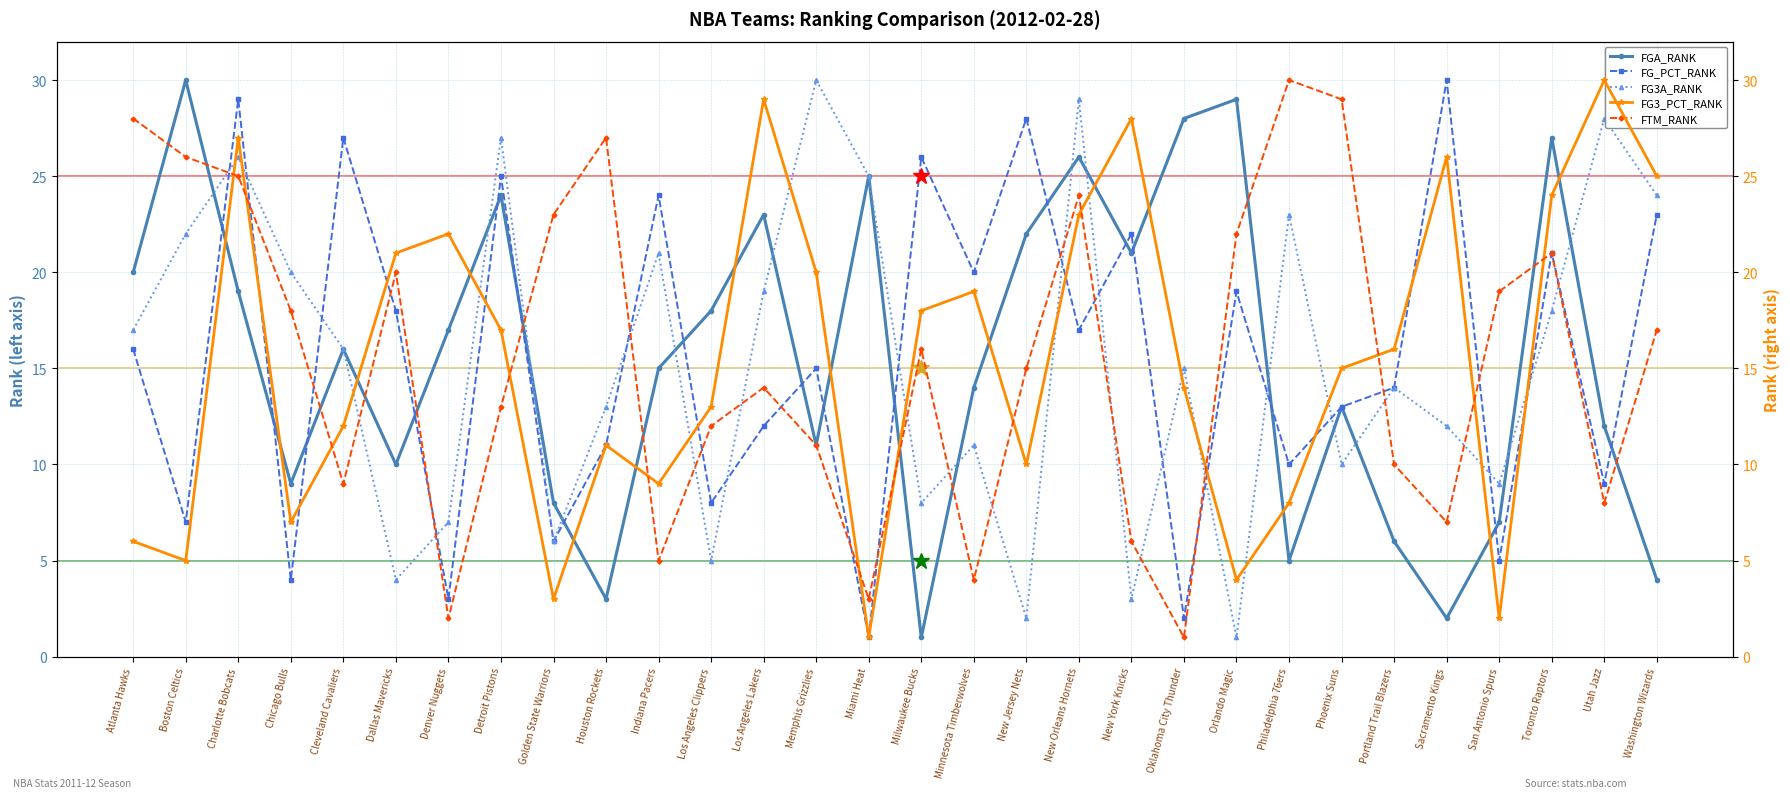

What is the value of the FTM_RANK point at the 16th from the left?

16